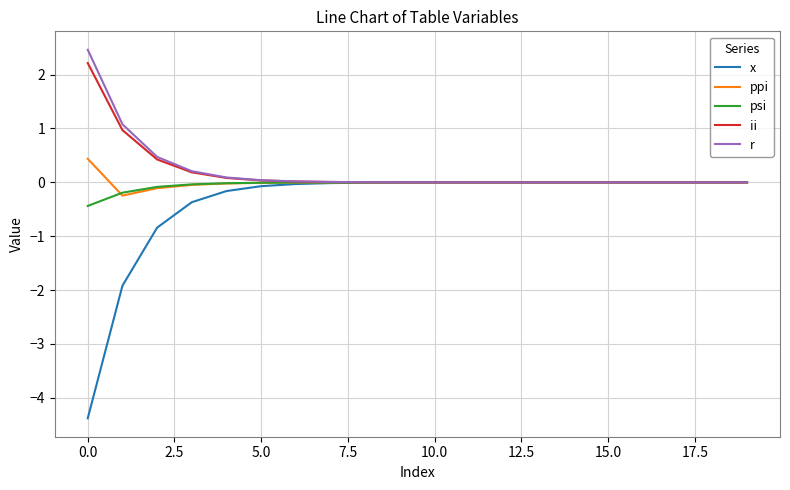

How many distinct data groups are displayed?

5